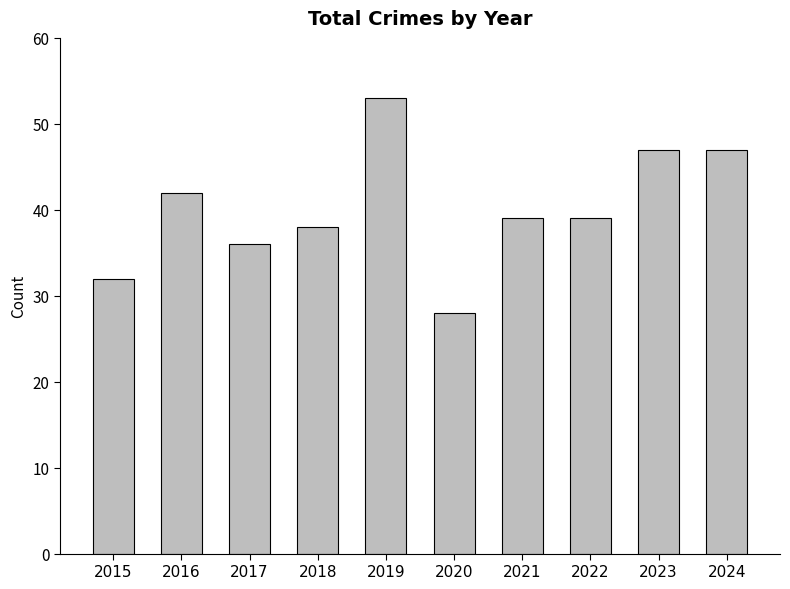

The value at 2016 is 42. True or false?

True